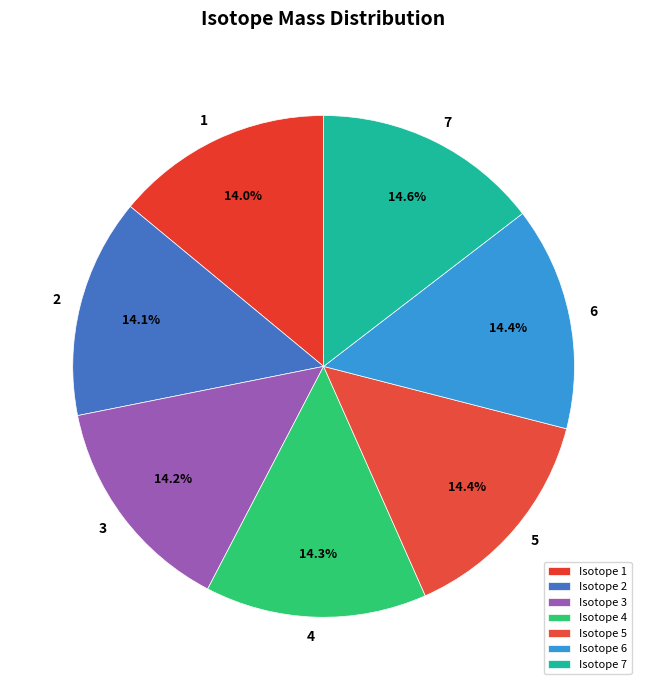

Does any single category account for the majority?

No